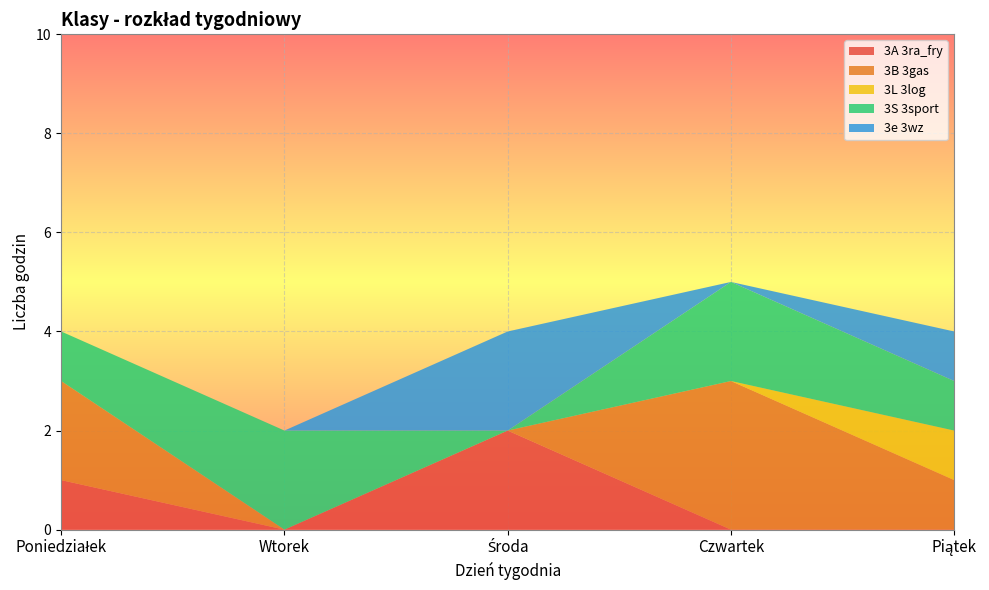

Reading left to right, transcribe all the data shown in this chart.

3A 3ra_fry: 1	0	2	0	0	3
3B 3gas: 2	0	0	3	1	6
3L 3log: 0	0	0	0	1	1
3S 3sport: 1	2	0	2	1	6
3e 3wz: 0	0	2	0	1	3